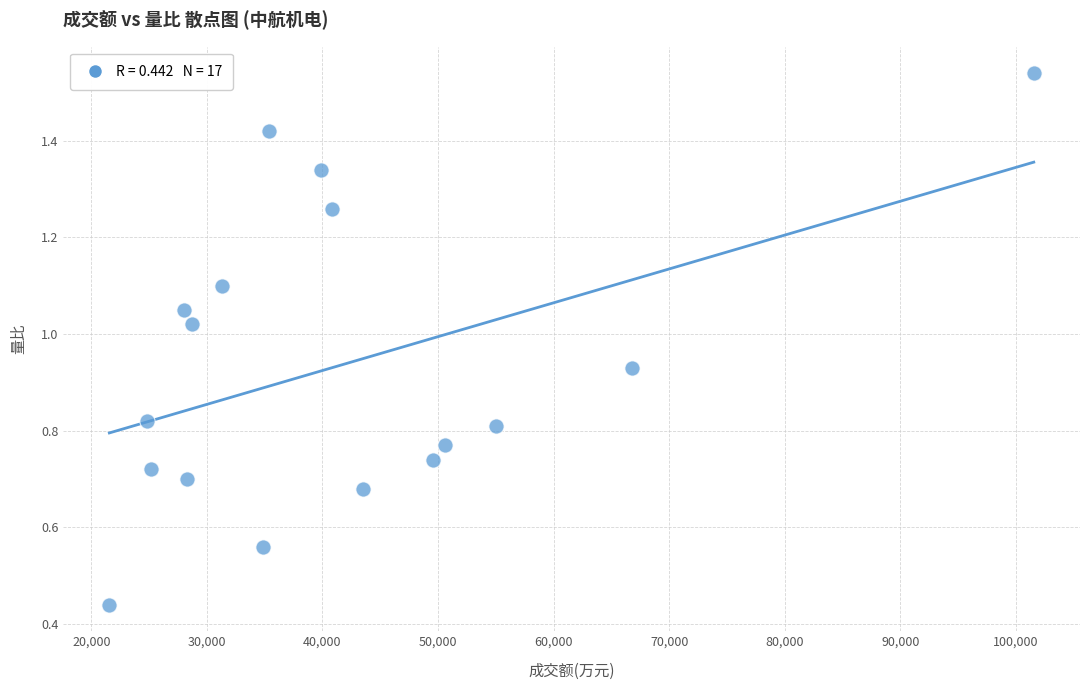

How many data points are displayed?

17